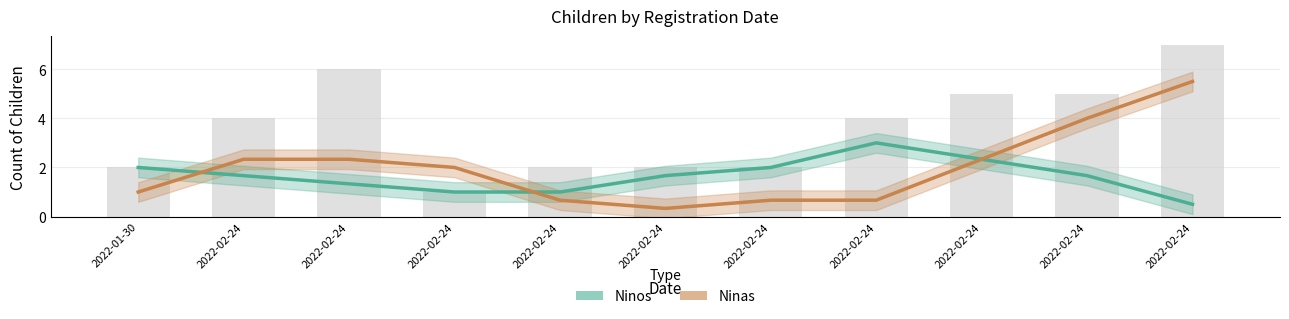

Count the Ninos values in the range 1 to 2.

8